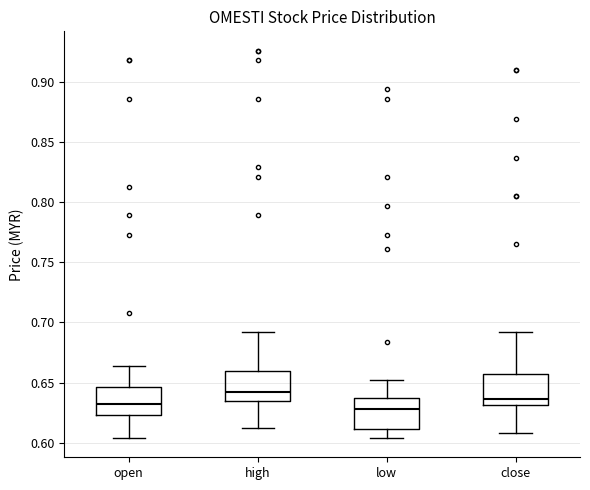

Where does the lower whisker of the box for close end on the y-axis? The values are not printed on the chart, so give them approximately, as read against the axis.

0.610